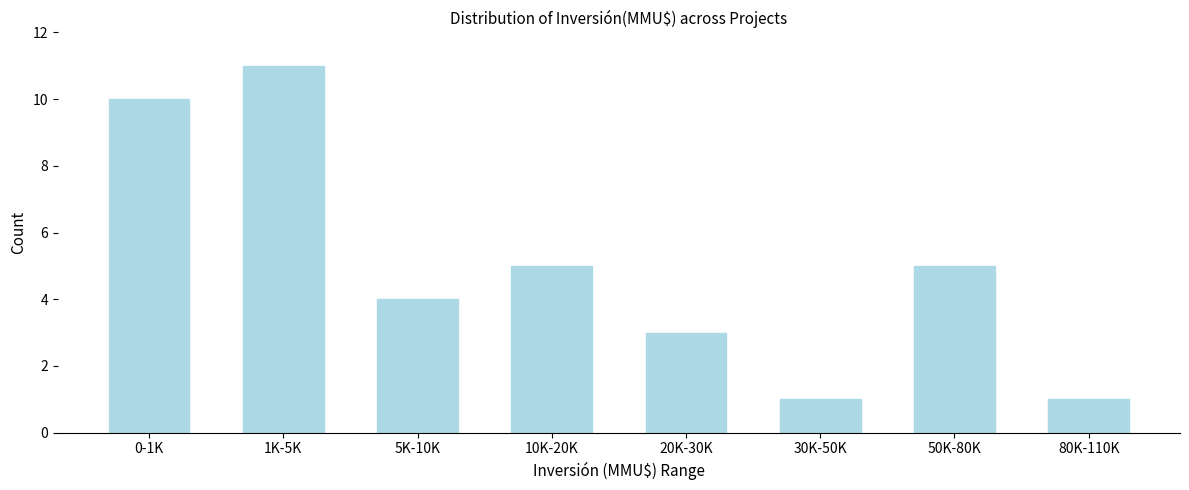

Reading left to right, extract all data points from this chart.

0-1K=10	1K-5K=11	5K-10K=4	10K-20K=5	20K-30K=3	30K-50K=1	50K-80K=5	80K-110K=1